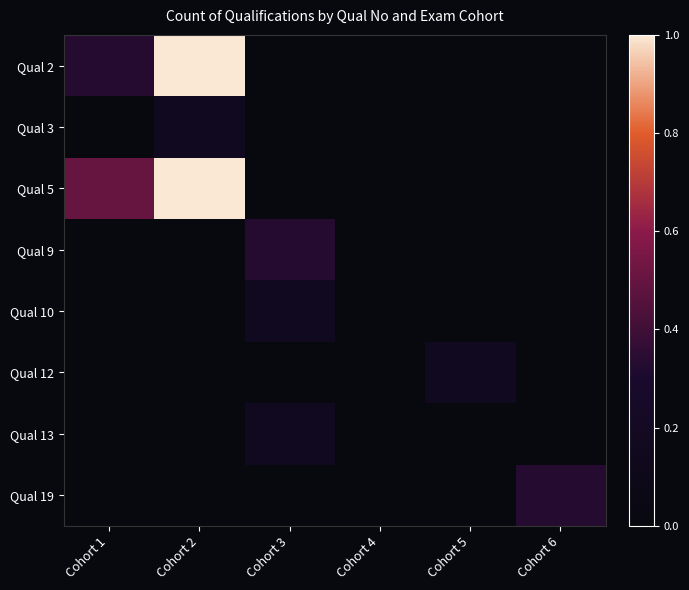

Which series has the largest range (max minus min)?

Qual 2